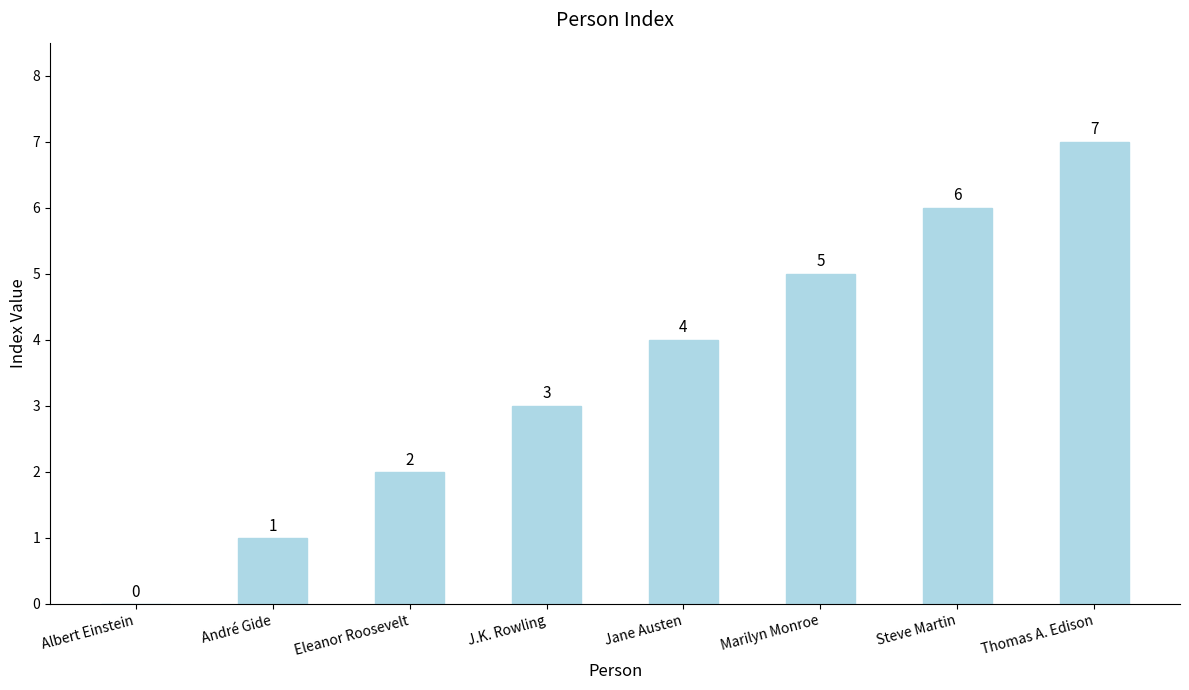

What is the sum of all values?

28